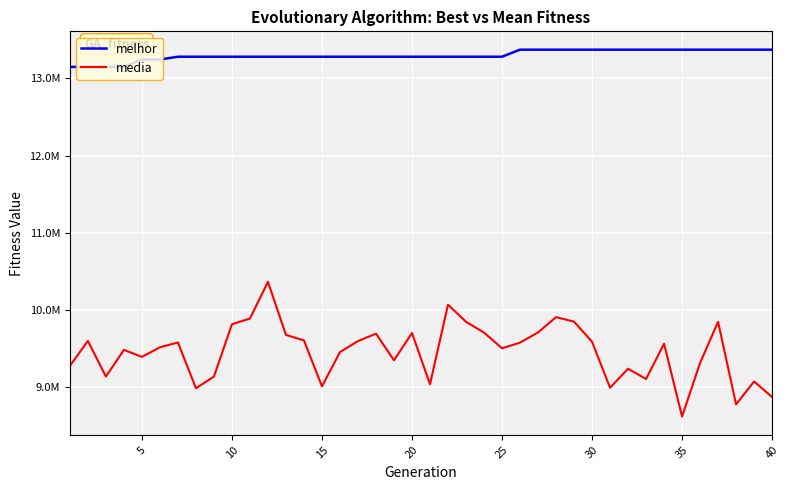

What is the value of the melhor point at the 2nd from the left?

13147573.0